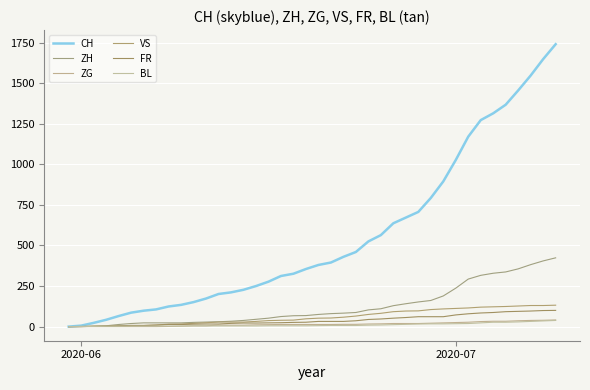

Is this an area chart (filled region under the line)?

No